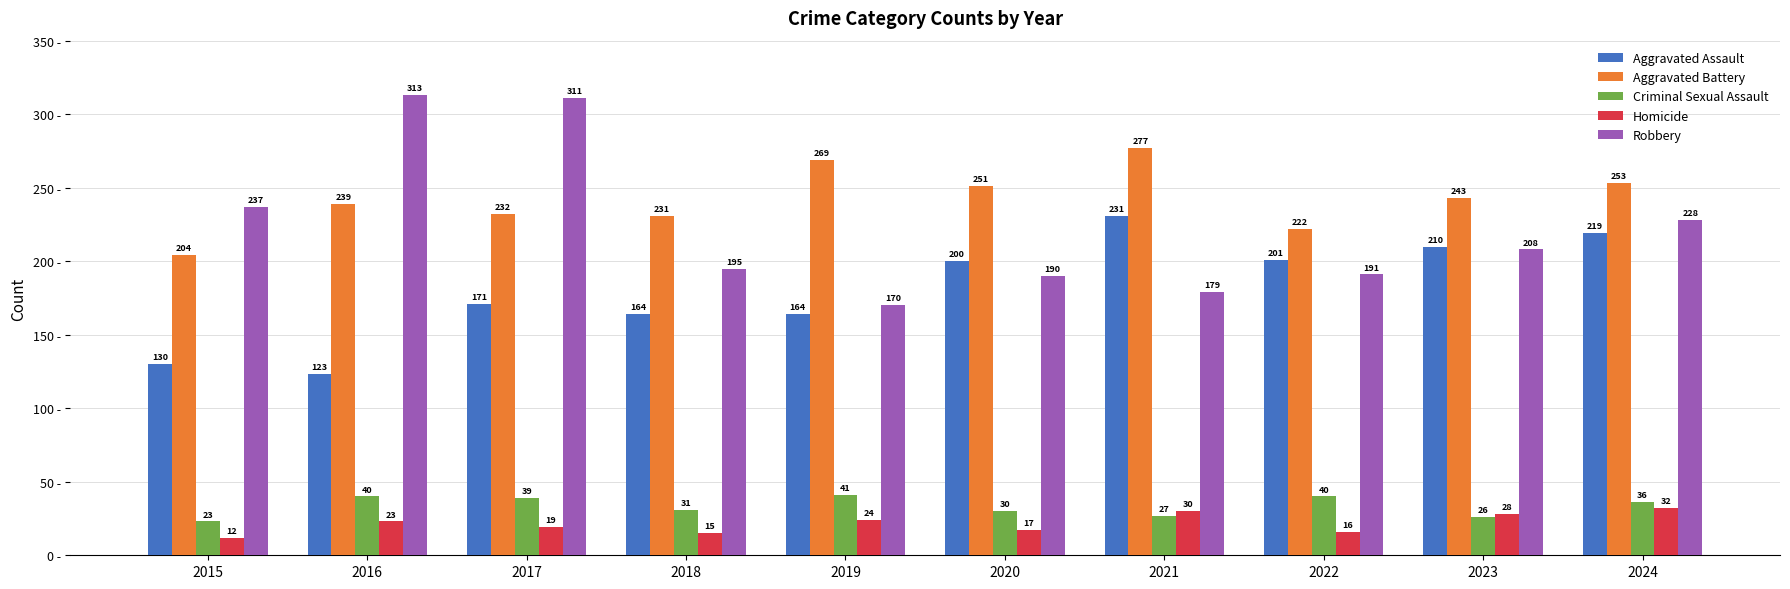

Where does the Aggravated Battery series first go above 243?

2019